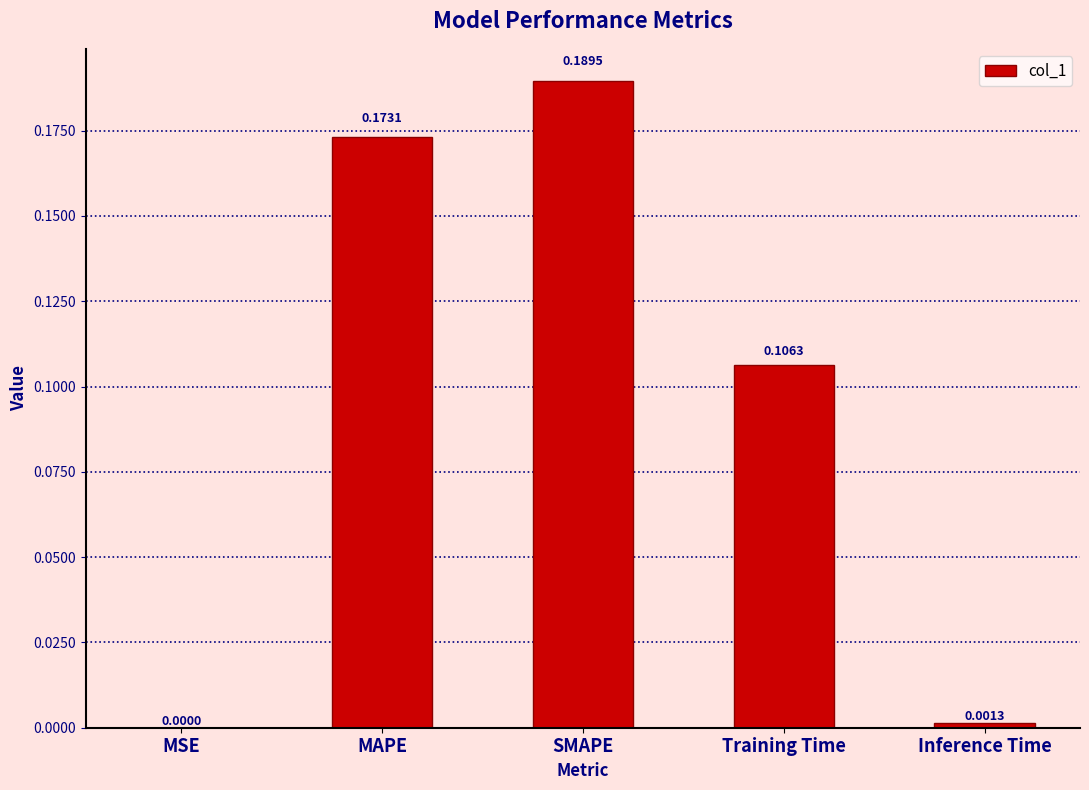

Which category has the highest value across all series?

SMAPE